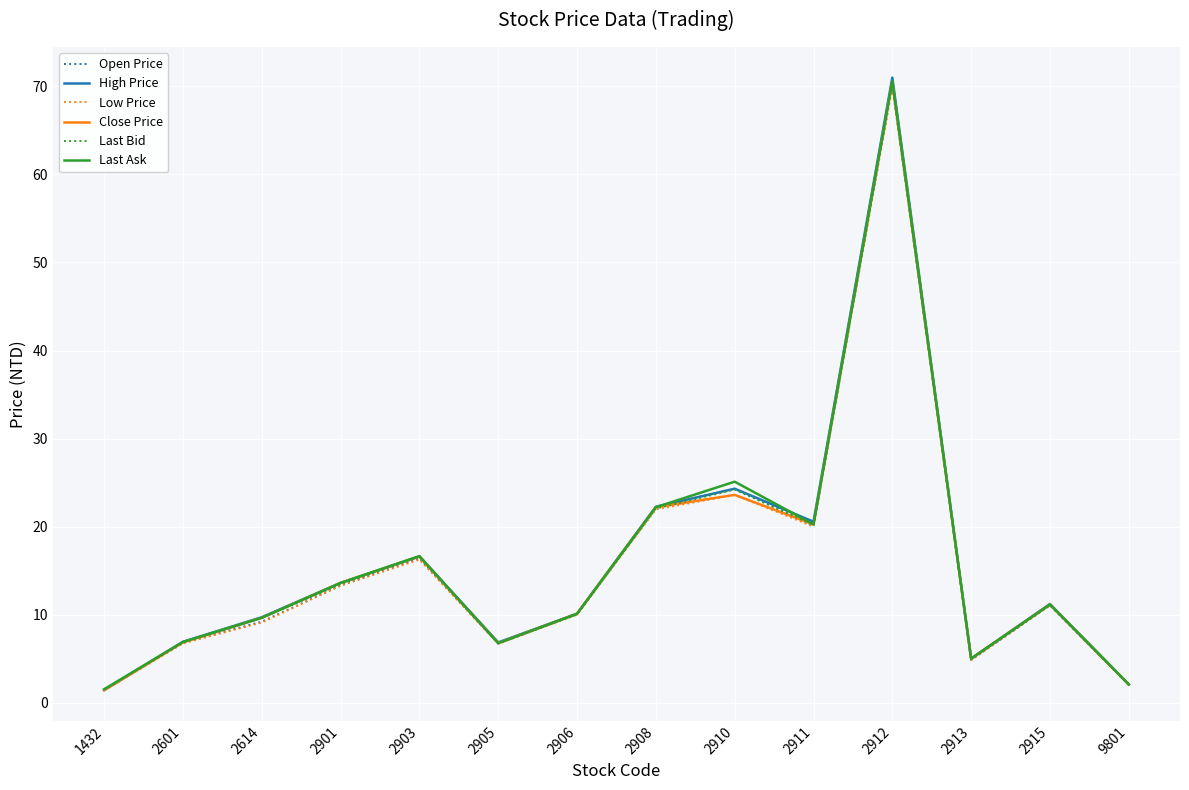

True or false: Last Bid has a value of 6.7 at 2905.

True